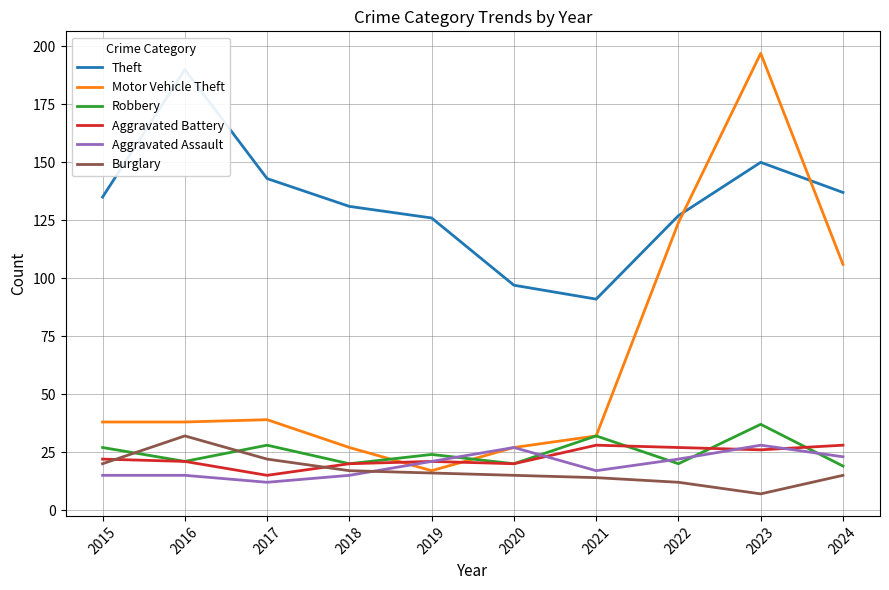

How many times do Burglary and Robbery cross each other?

2